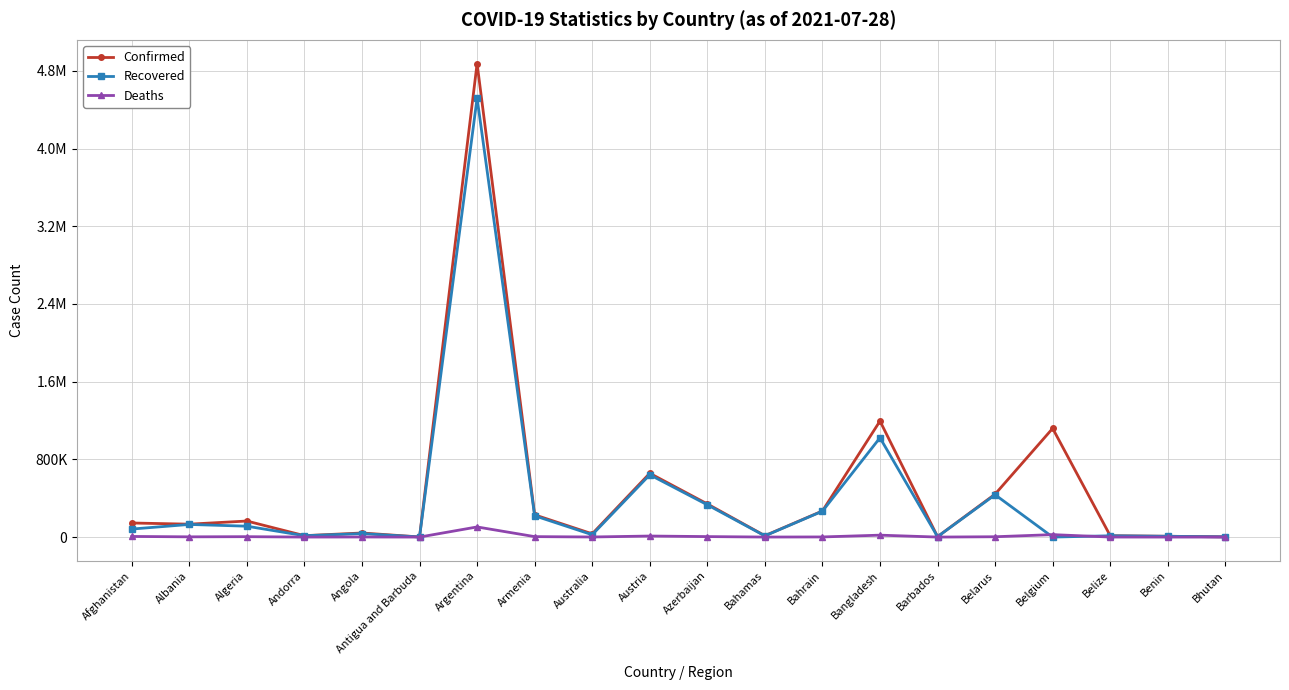

What is the difference between the highest and lowest values at Bhutan?

2498